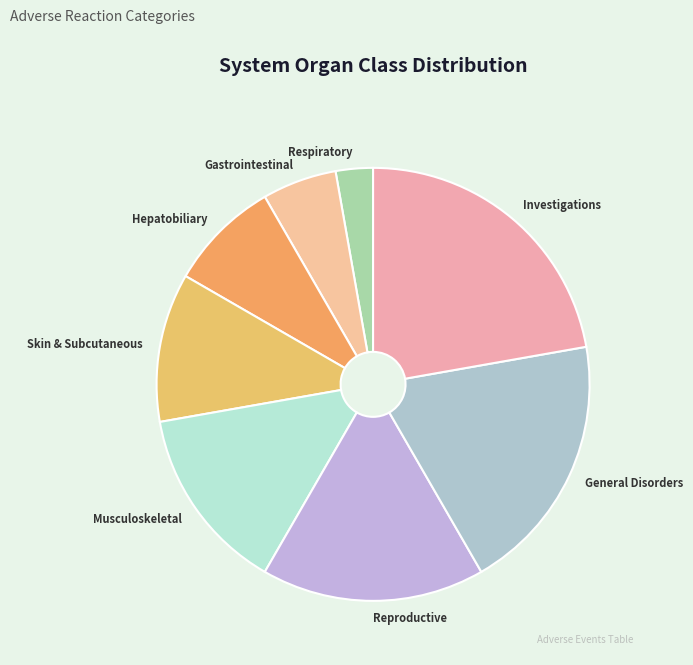

Is it true that Investigations is 34% of the pie?

False